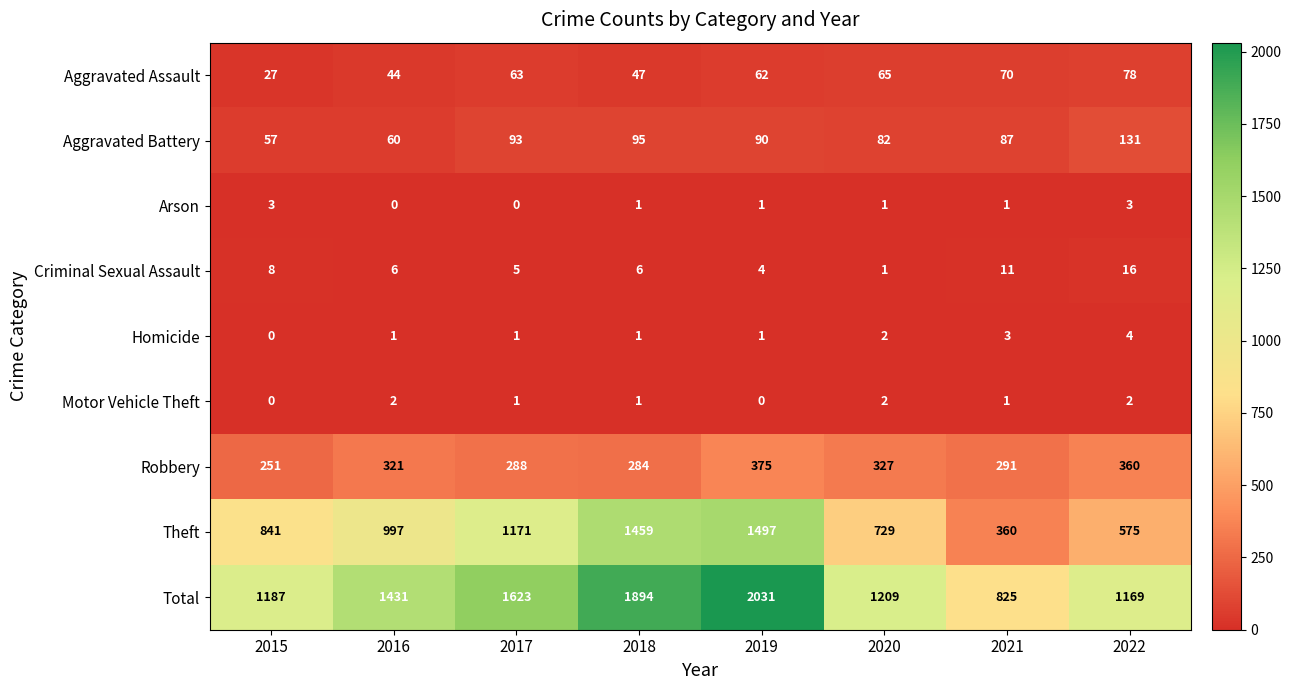

Which category has the highest value in the Homicide series?

2022